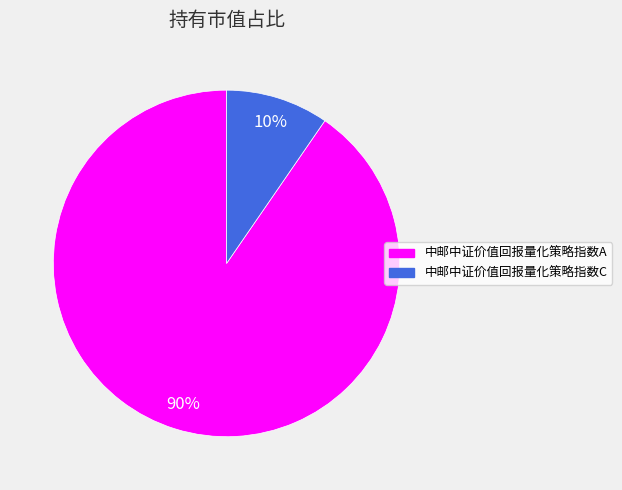

Which category accounts for the majority?

中邮中证价值回报量化策略指数A